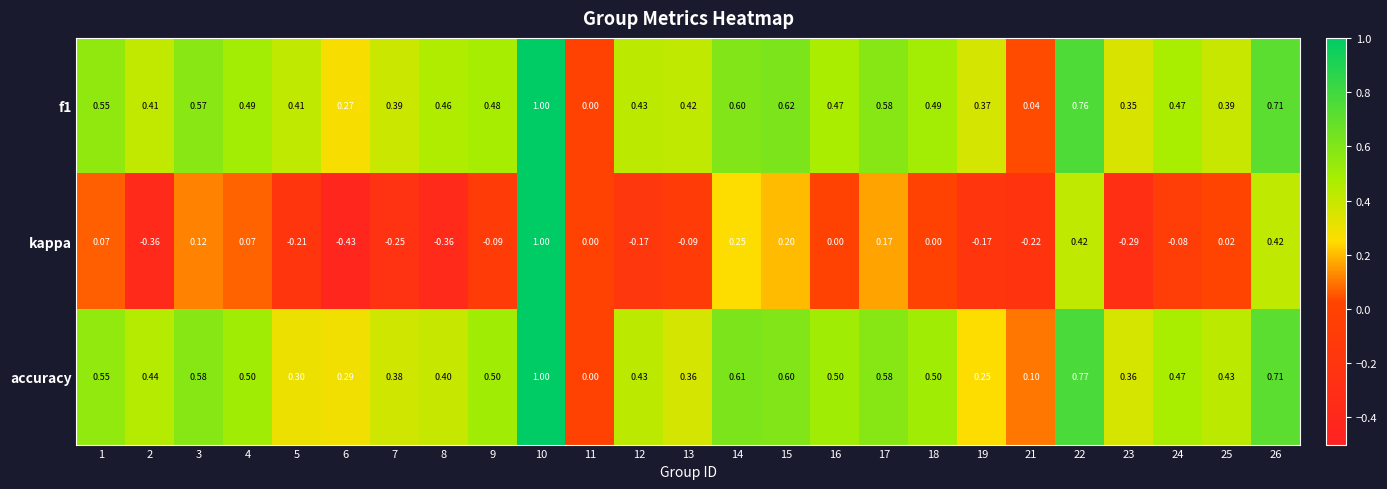

Which series has the widest spread of values?

kappa